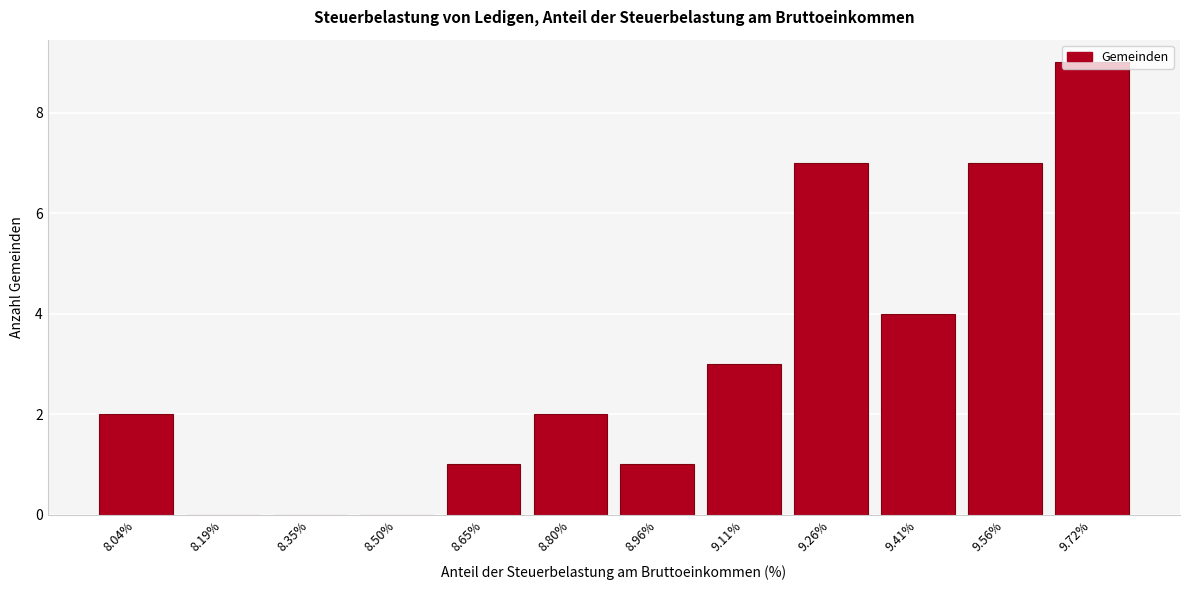

What is the ratio of the value at 8.04% to the value at 8.80%?

1.0